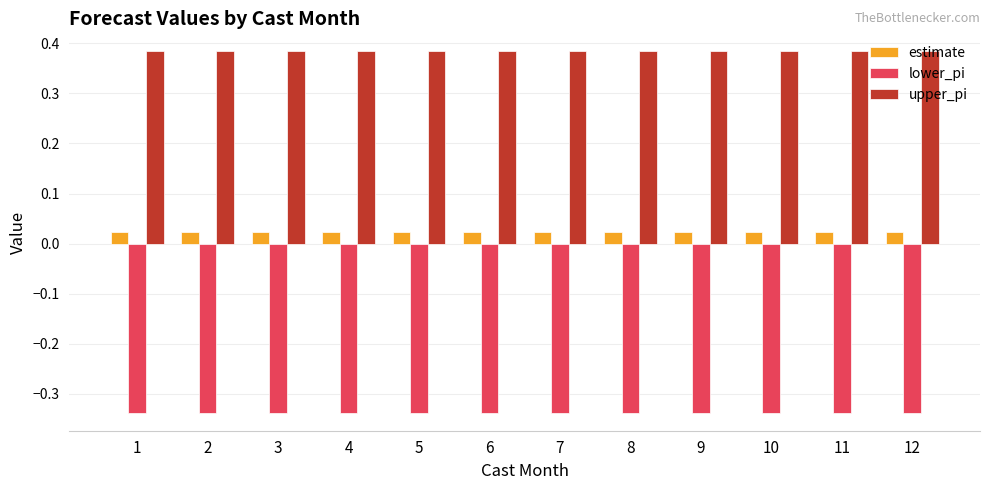

Is the value of upper_pi at 10 greater than the value of estimate at 10?

Yes